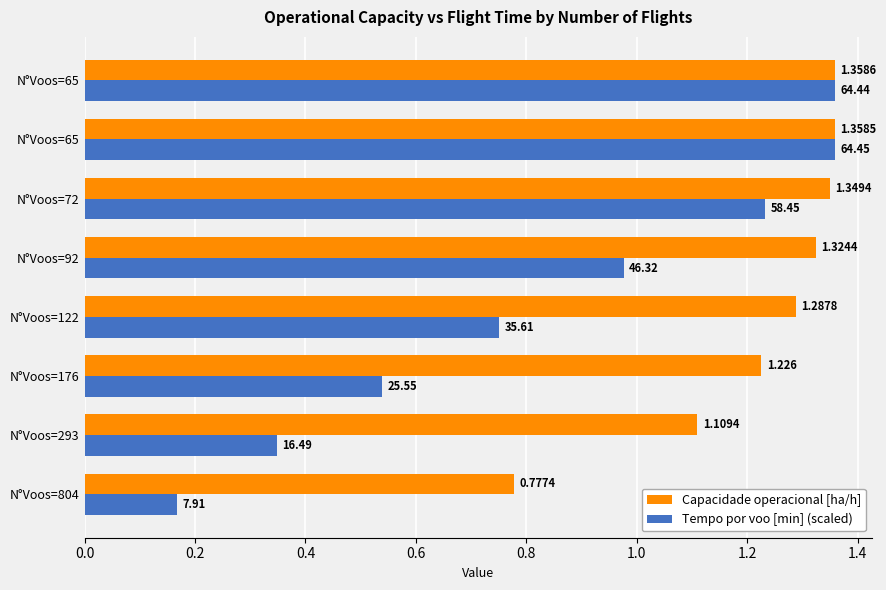

How many categories are shown in the chart?

8